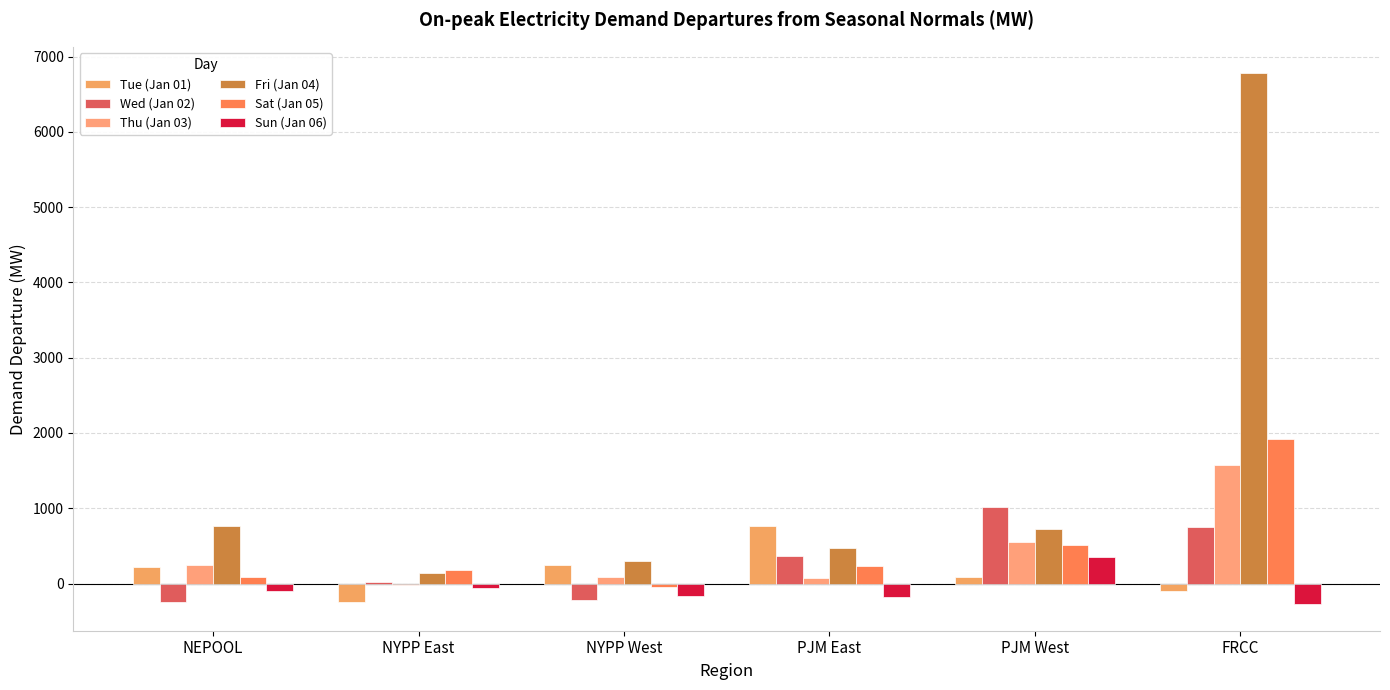

How many positive values does the Thu (Jan 03) series have?

5